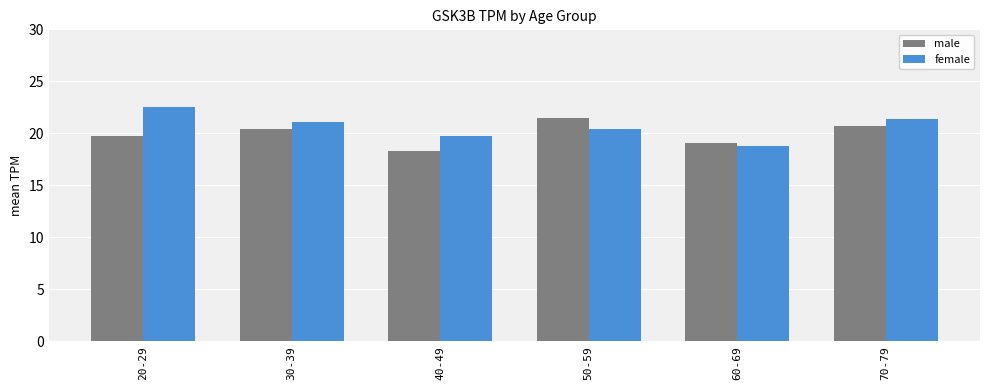

What value does the male series have at 50-59?

21.5